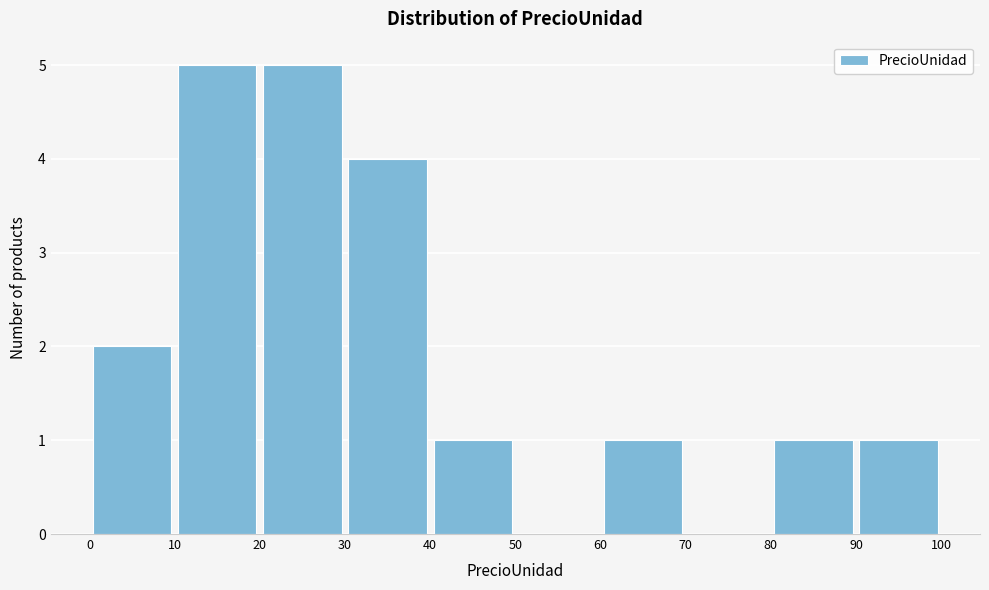

Reading left to right, transcribe this chart: for each bar, give the range it covers on the x-axis and its height. The values are not printed on the chart, so give them approximately, as read against the axis.

0 to 10: 2
10 to 20: 5
20 to 30: 5
30 to 40: 4
40 to 50: 1
50 to 60: 0
60 to 70: 1
70 to 80: 0
80 to 90: 1
90 to 100: 1